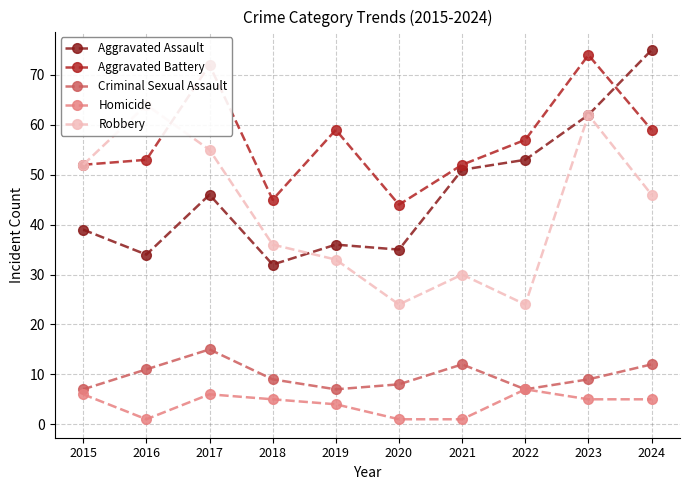

True or false: Criminal Sexual Assault and Homicide cross at least once.

False